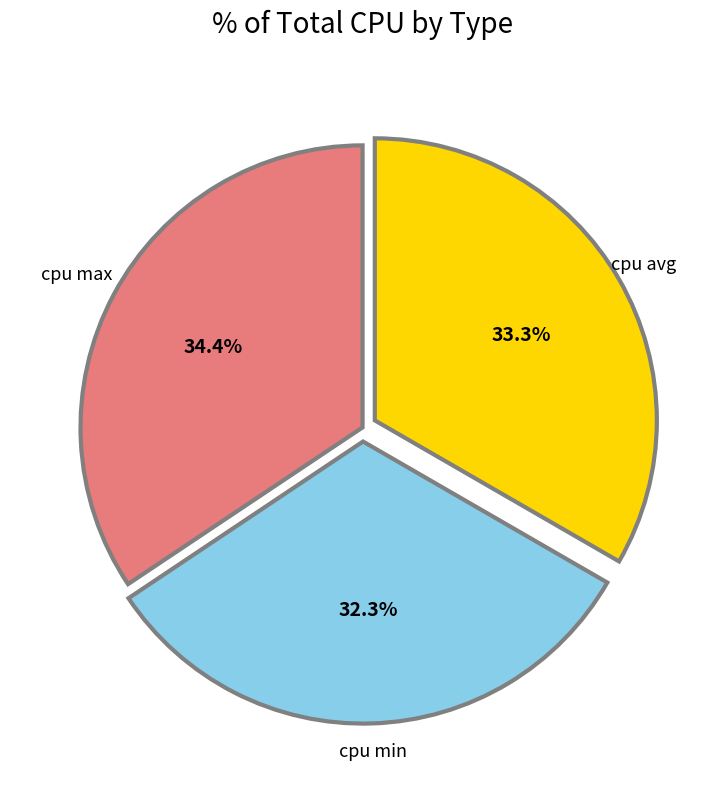

Approximately how many times larger is the value at cpu min compared to cpu max?

0.9